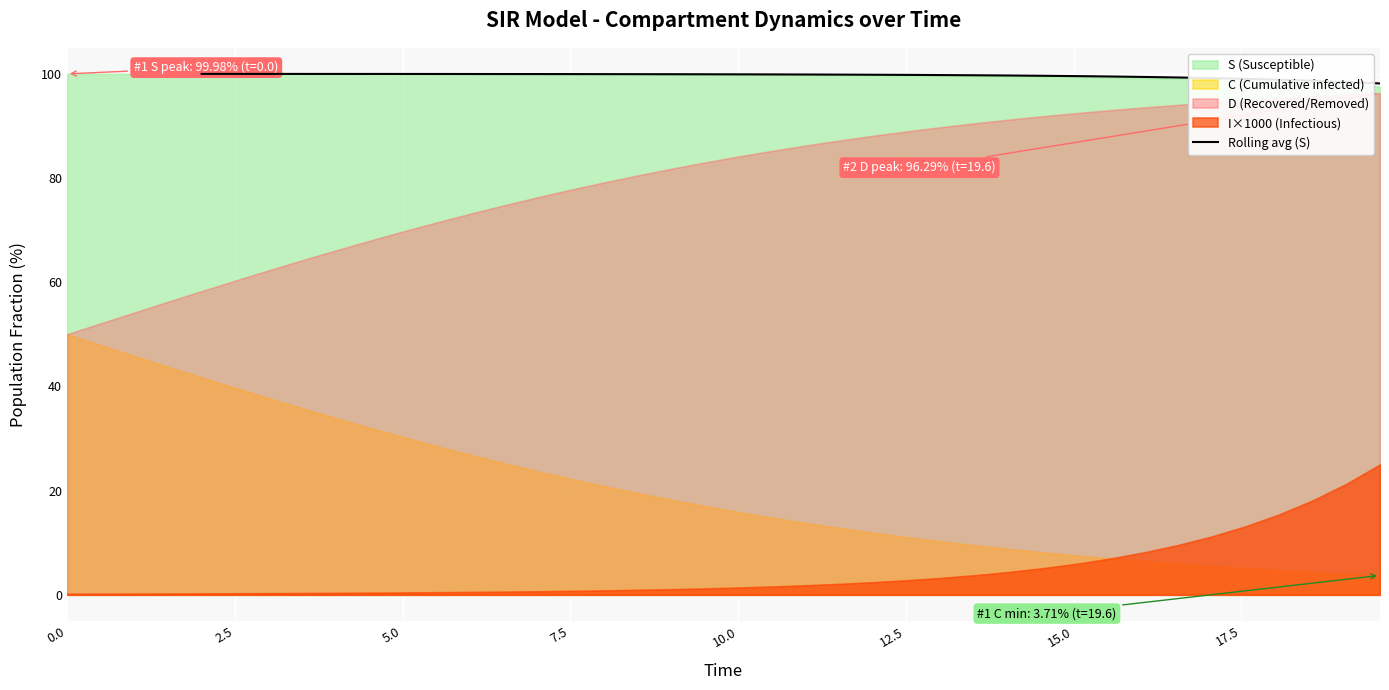

What is the minimum value for Rolling avg (S)?

98.1